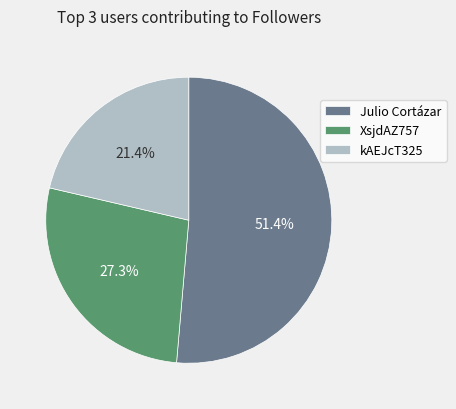

Combined, do XsjdAZ757 and kAEJcT325 account for over 50%?

No